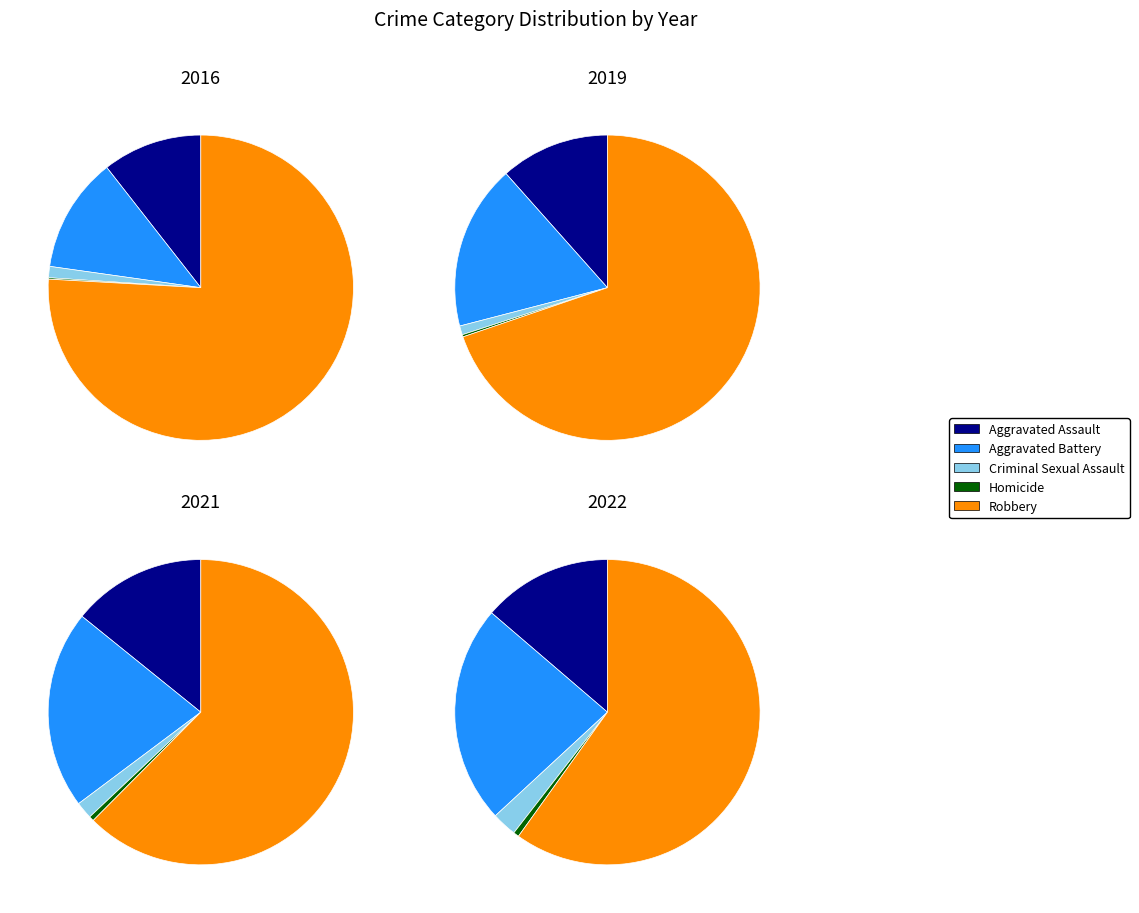

The Aggravated Assault slice represents 12% of the pie. True or false?

True